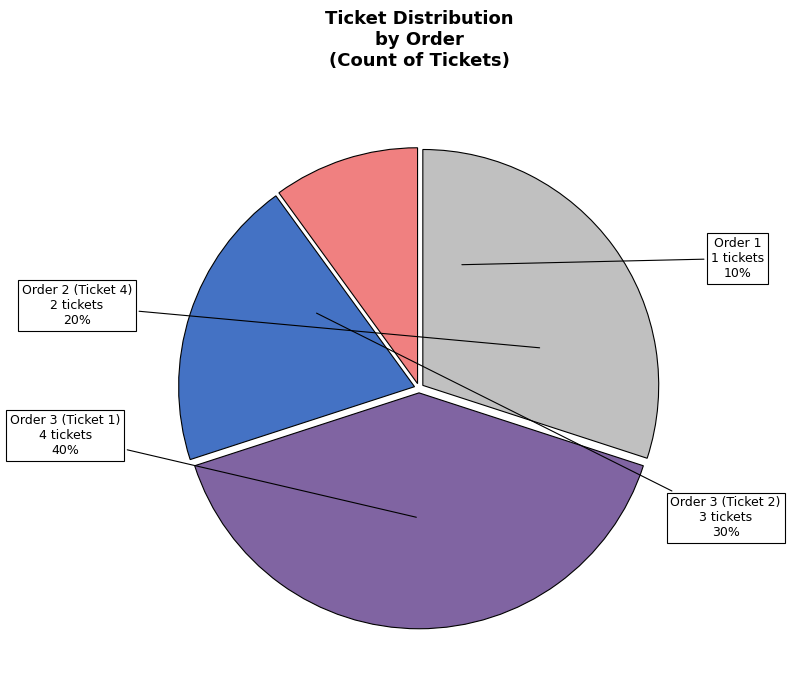

How many segments does this pie chart have?

4